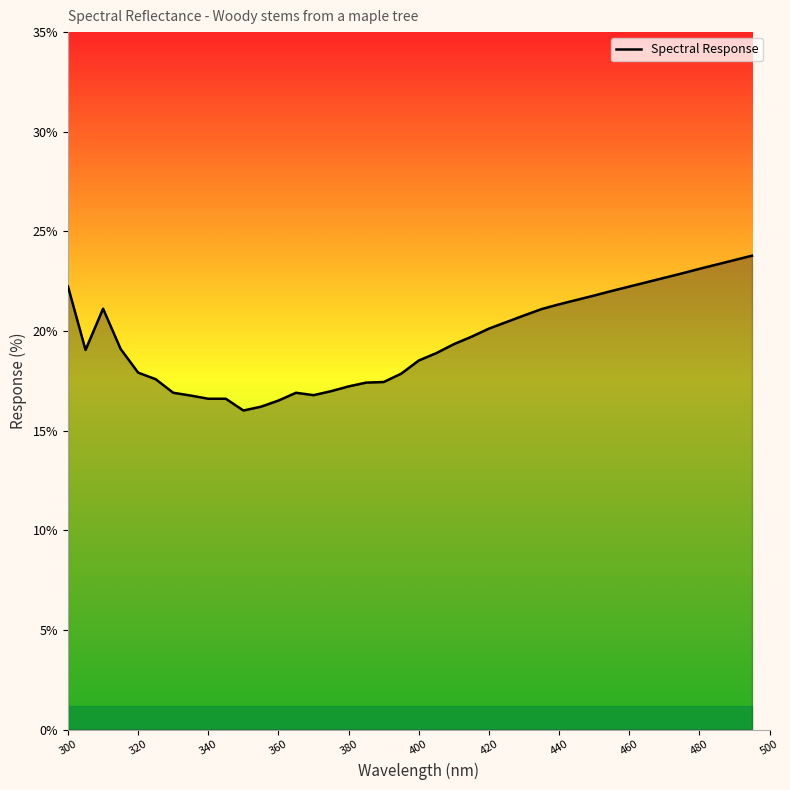

What is the difference between the maximum and minimum values?

7.8